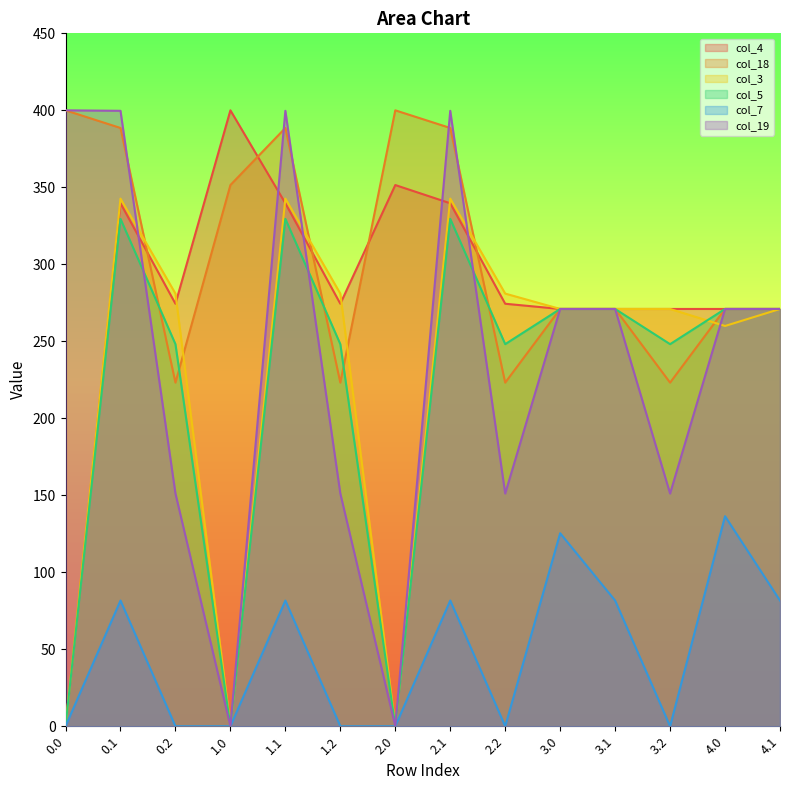

The value of col_7 at 3.1 is 121.2. True or false?

False